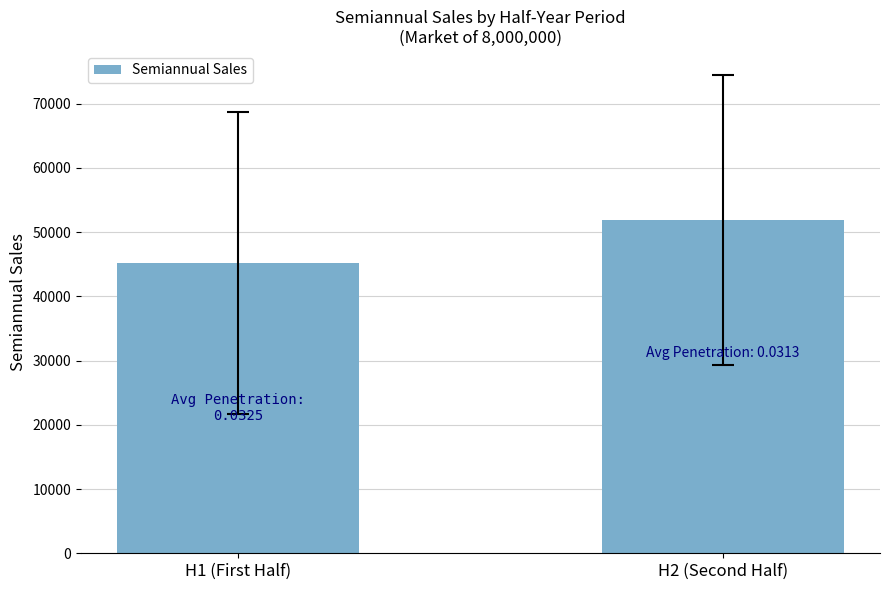

What is the label of the 1st bar from the left?

H1 (First Half)